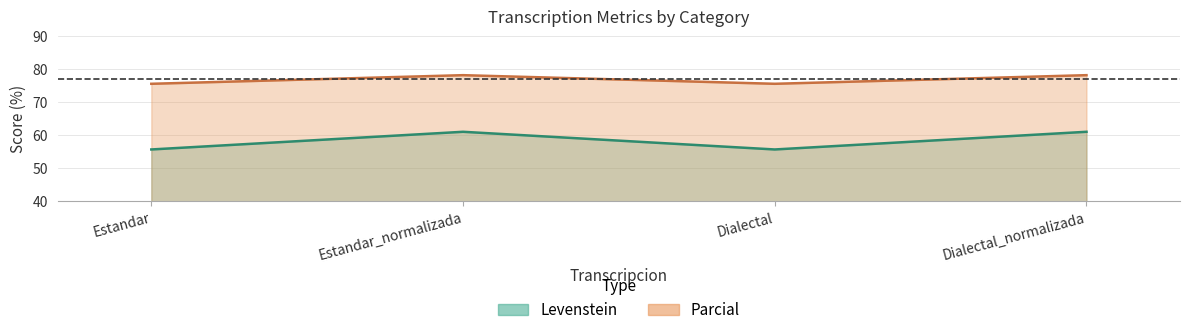

What position from the right is Estandar_normalizada?

3